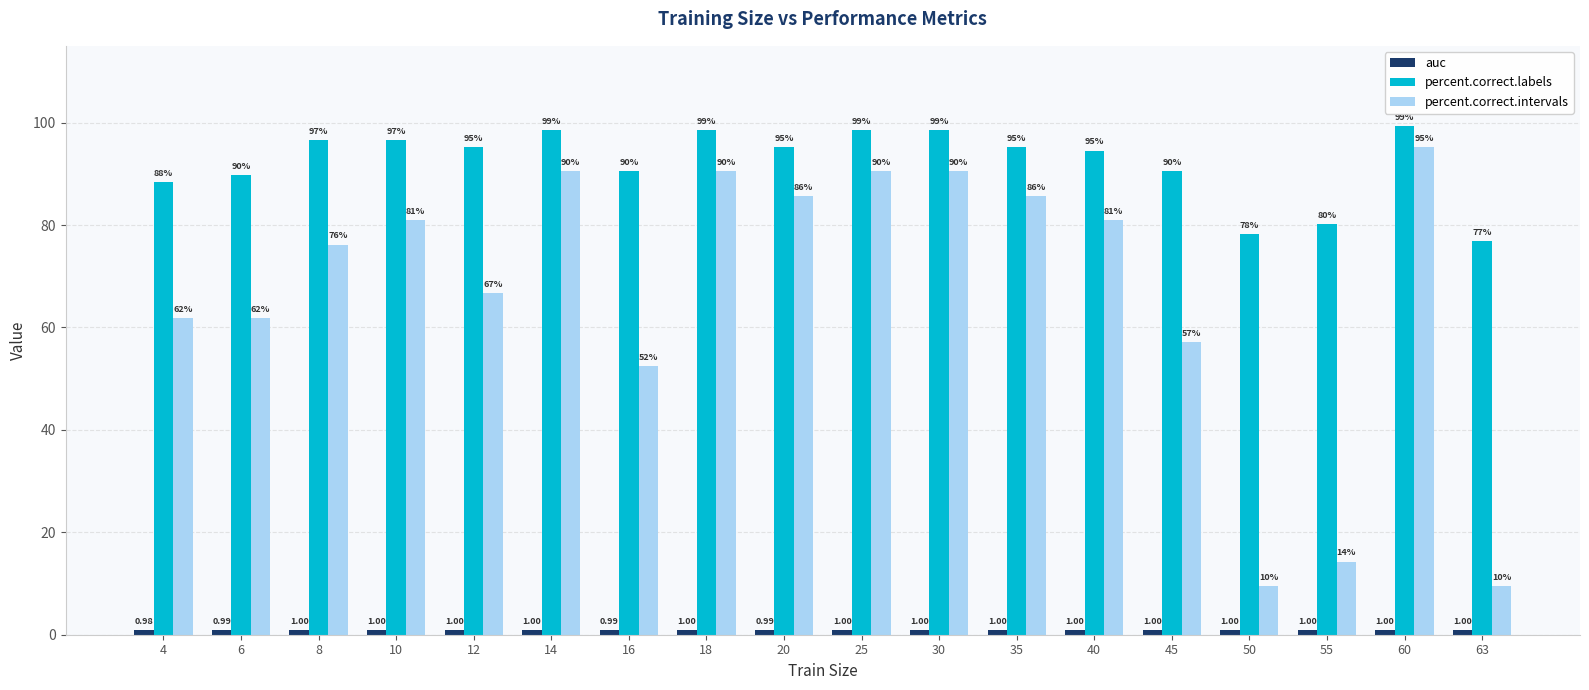

Is it true that percent.correct.intervals equals 81.0 at 10?

True